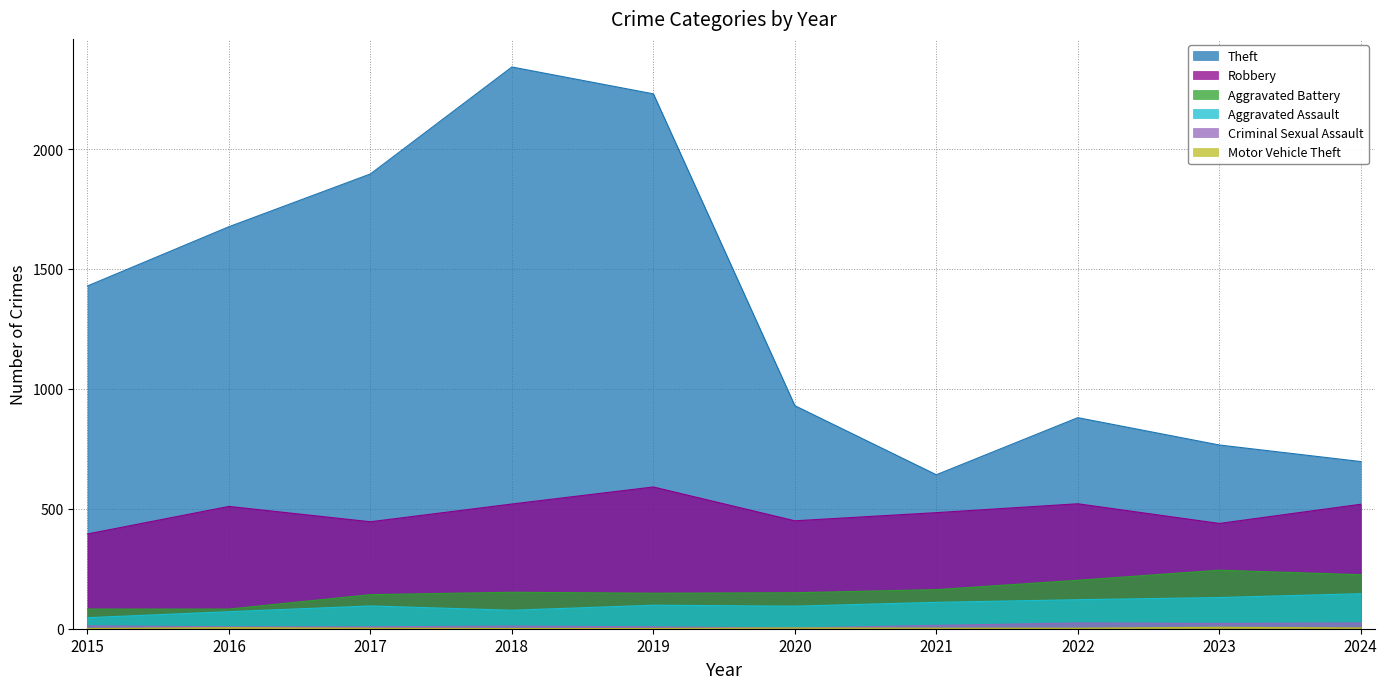

What is the maximum value for Aggravated Assault?

146